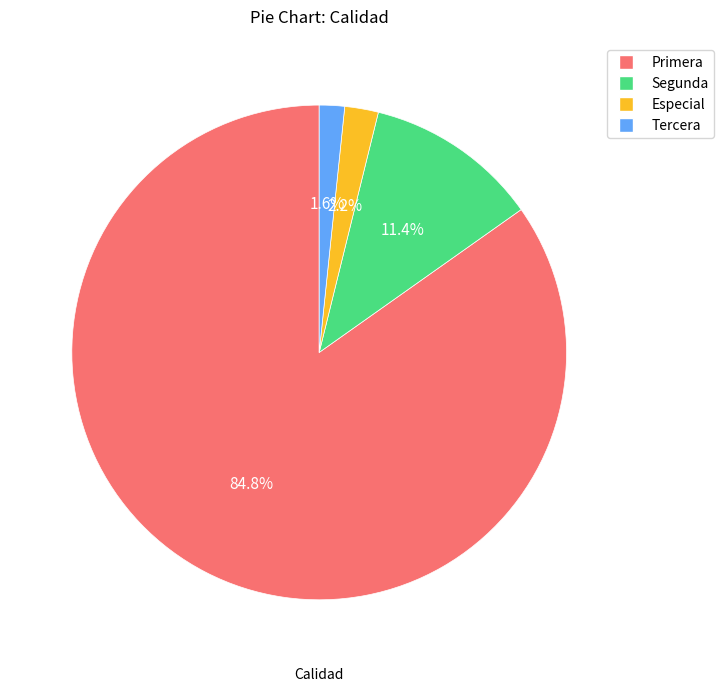

What is the largest slice in the pie chart?

Primera